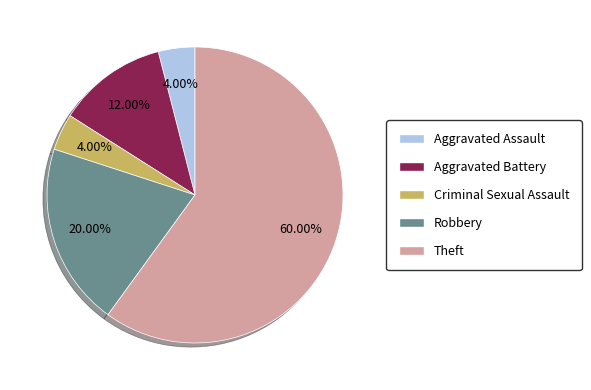

To the nearest percent, what is the combined percentage of Robbery and Aggravated Assault?

24%